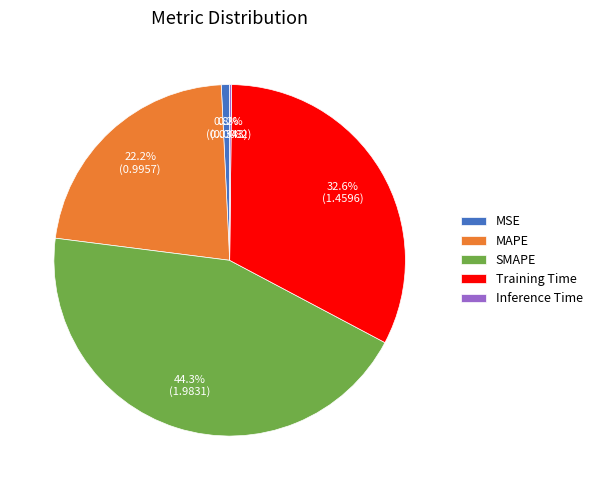

Between Training Time and SMAPE, which is larger?

SMAPE